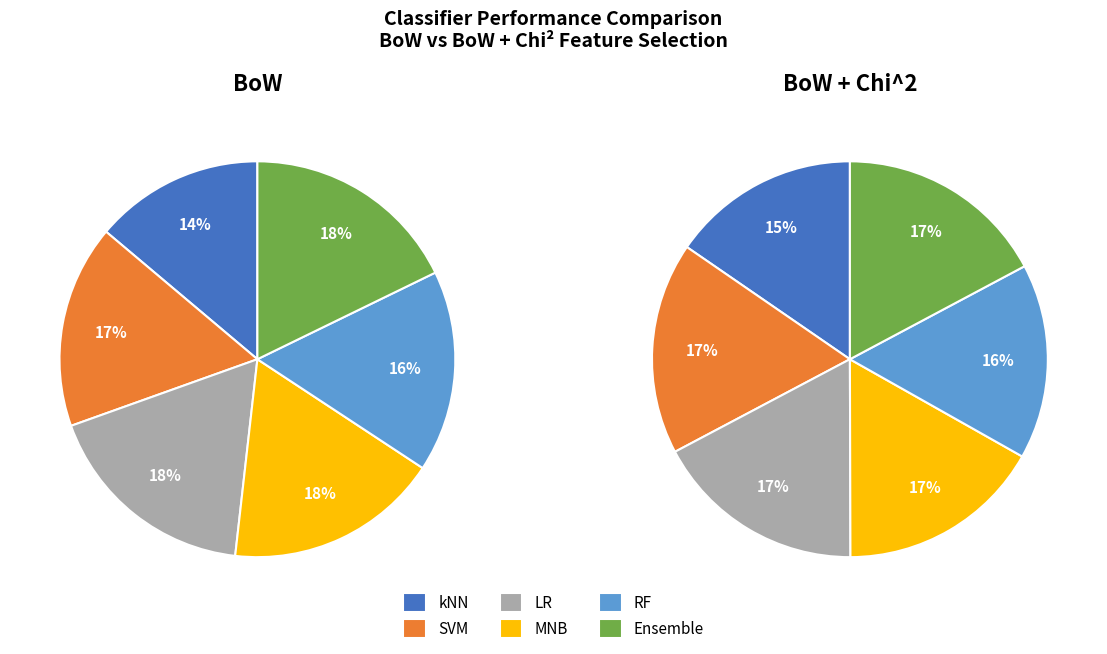

What percentage do Ensemble and kNN together represent?

31.6%